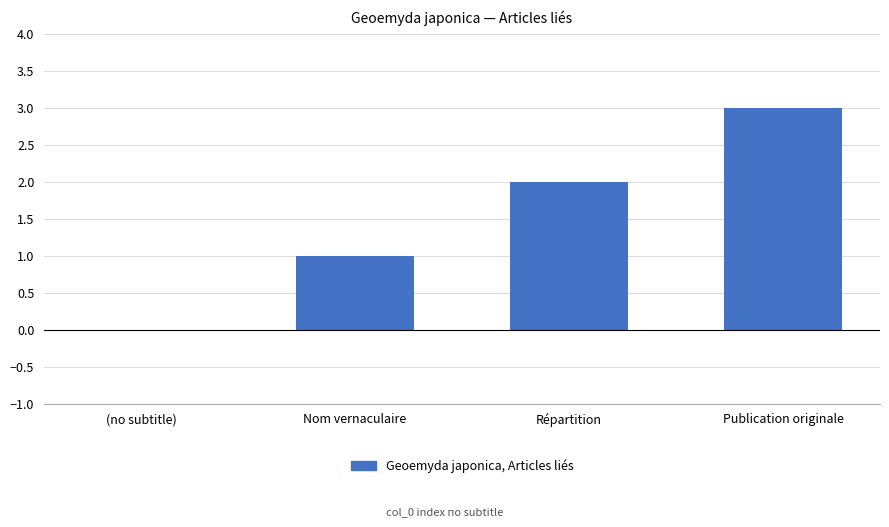

What is the maximum value shown in the chart?

3